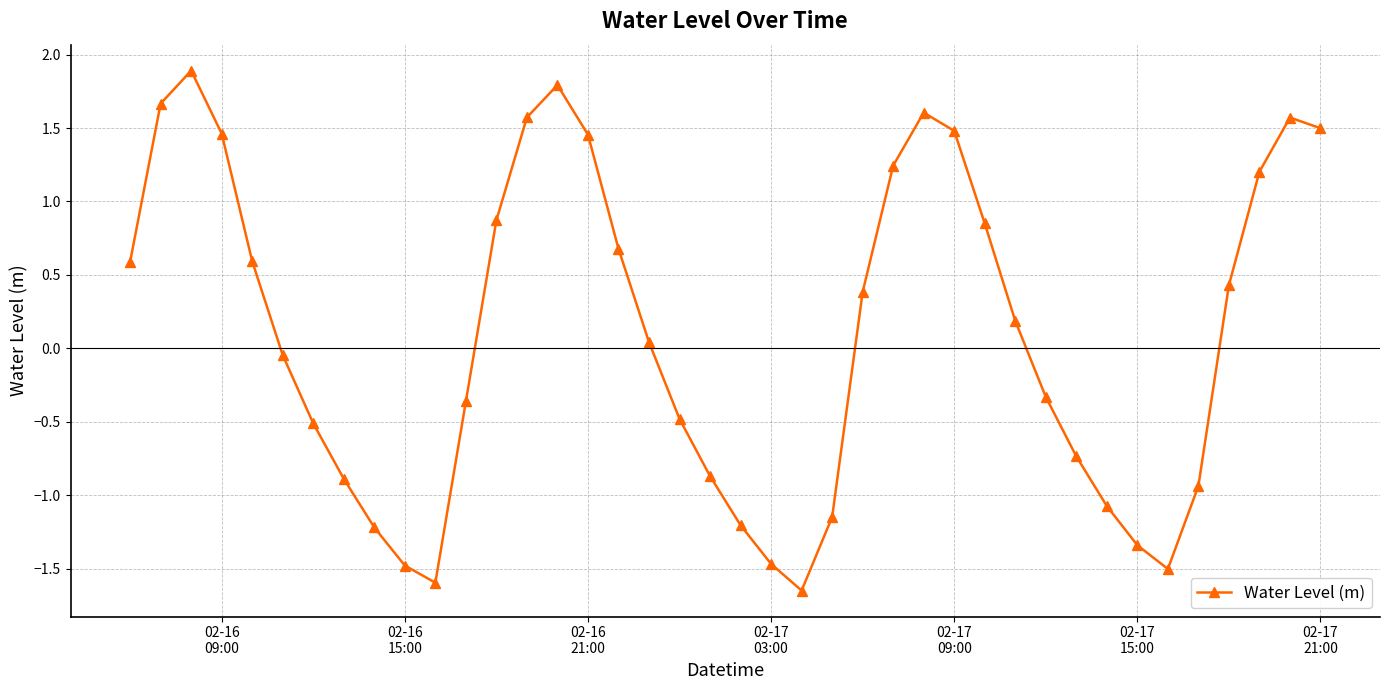

What is the average value?

0.1